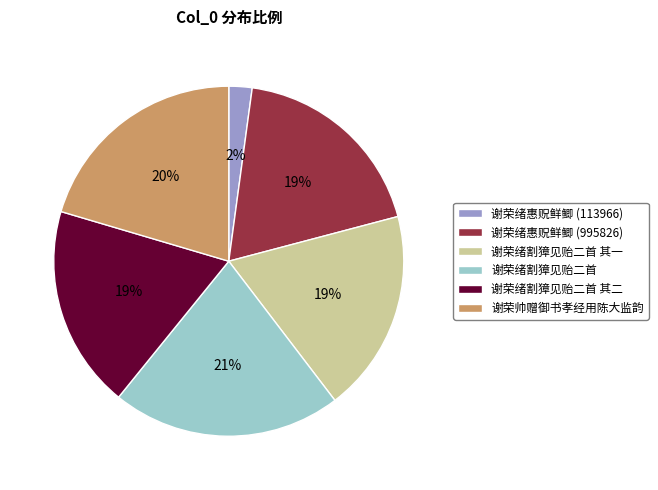

To the nearest percent, what is the difference between the 谢荣绪割獐见贻二首 and 谢荣绪惠贶鲜鲫 (113966) slice percentages?

19%